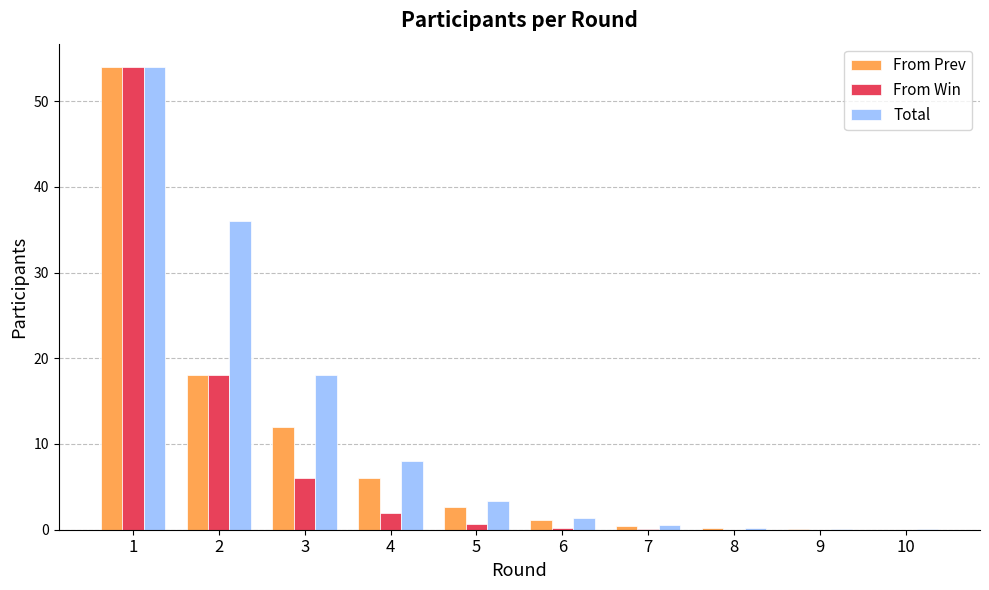

Is it true that Total equals 1.3 at 6?

True